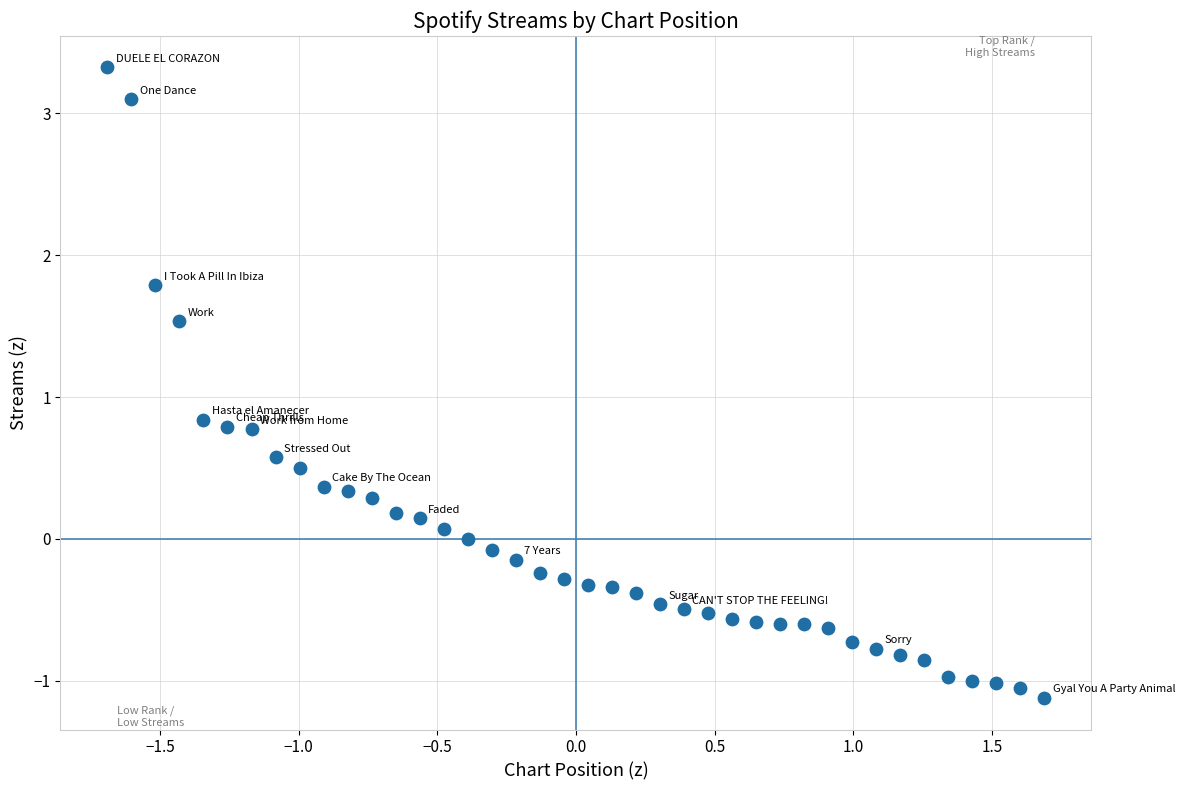

What Y value in the scatter plot is closest to 1?

0.8